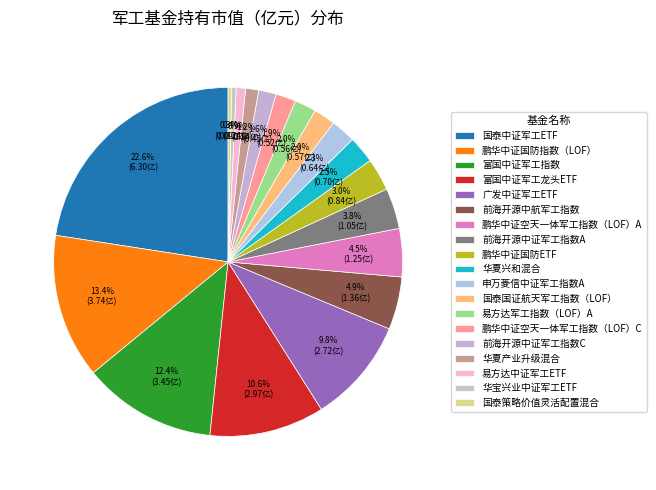

How many slices are in this pie chart?

19